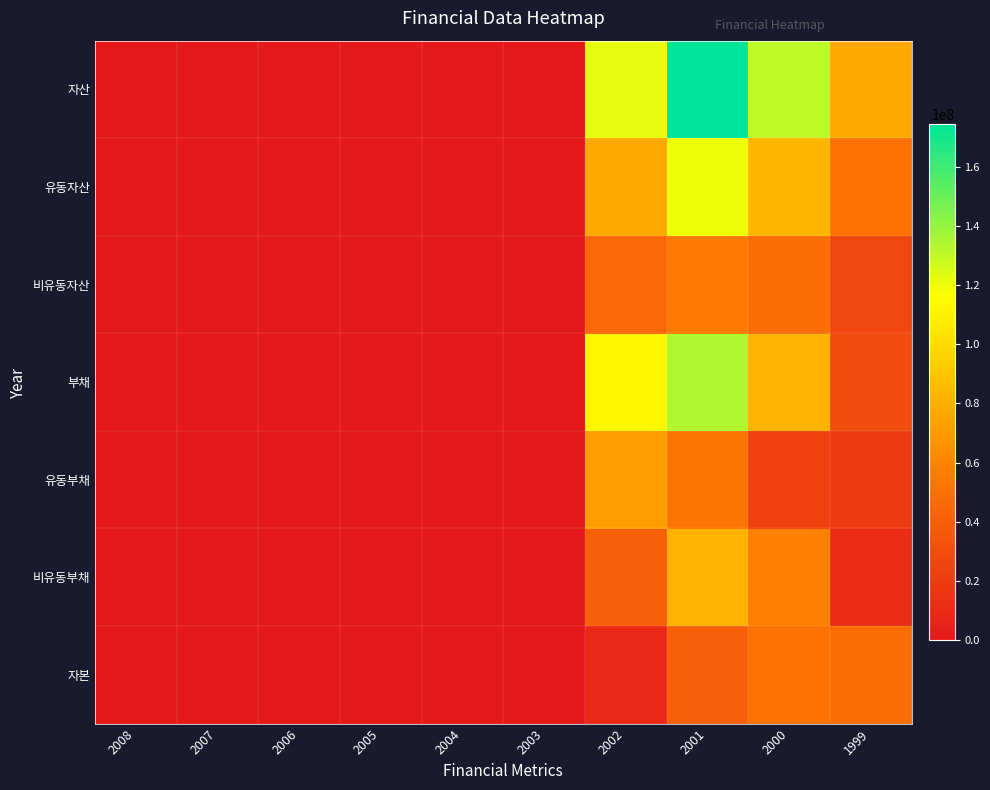

Rank the series by their maximum value, from lowest to highest.

자본, 비유동자산, 유동부채, 비유동부채, 유동자산, 부채, 자산